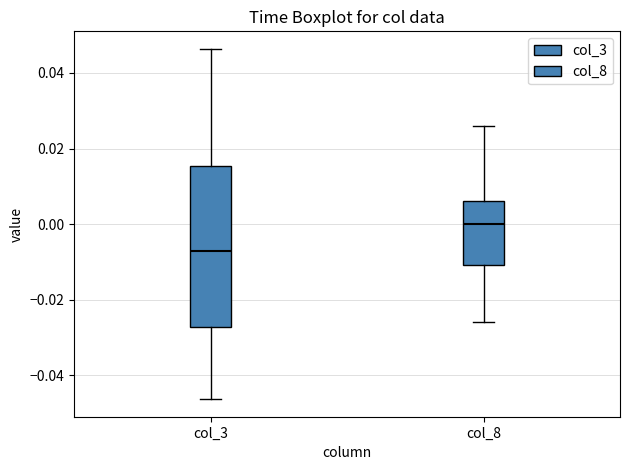

Comparing the boxes themselves (not the whiskers), which one is the tallest?

col_3